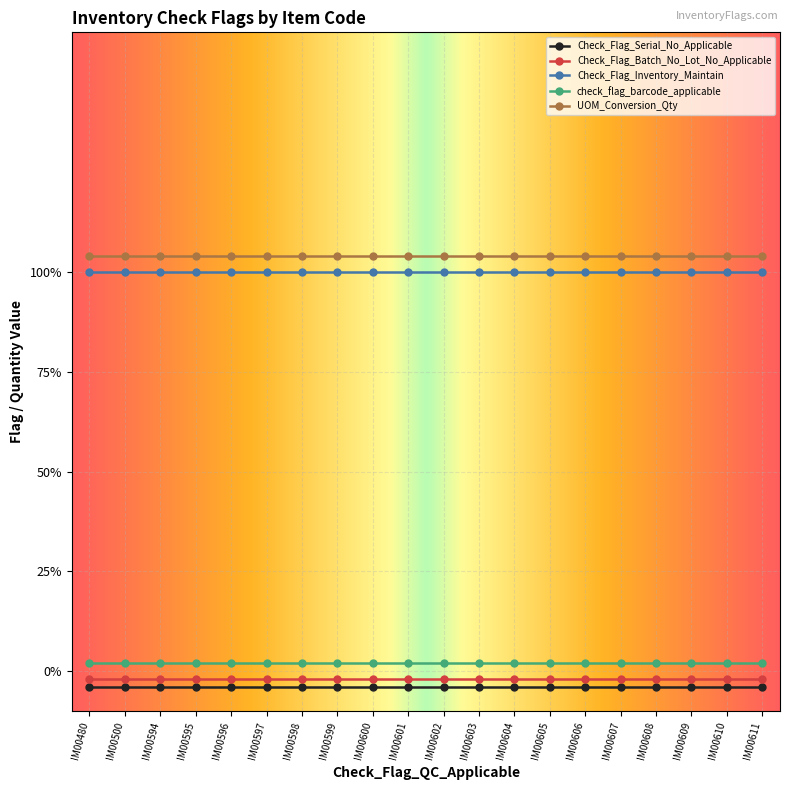

How many data points does each series have?

20